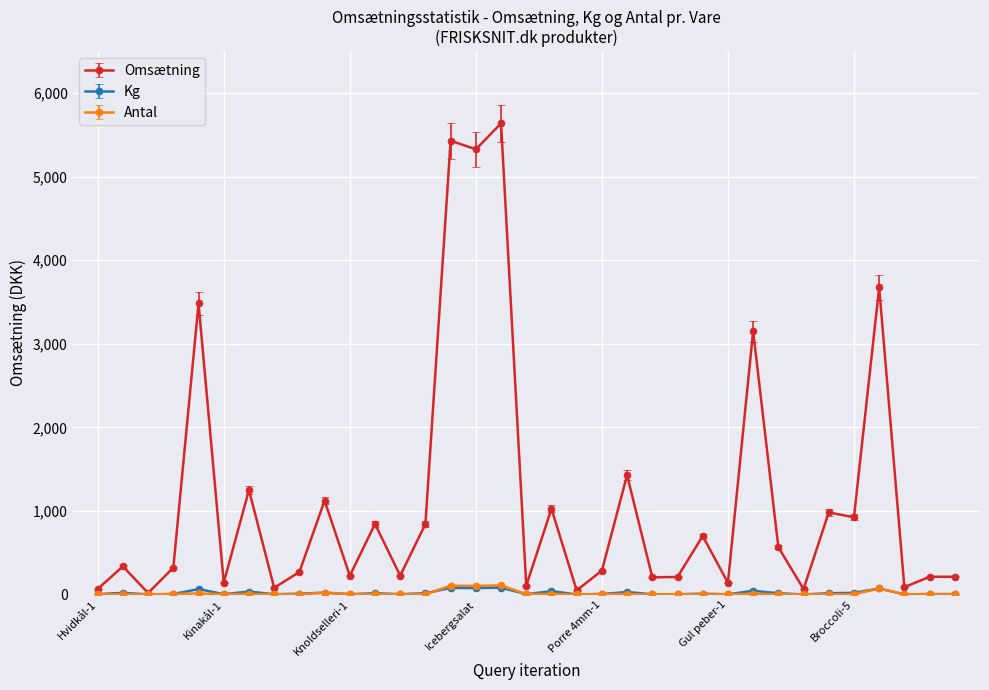

Count the number of categories in the chart.

35